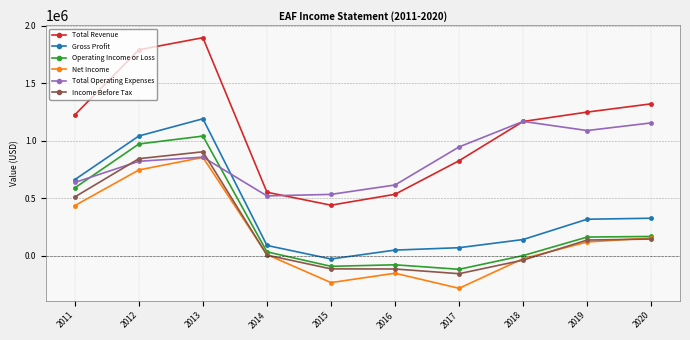

What are all the series names shown in the legend?

Total Revenue, Gross Profit, Operating Income or Loss, Net Income, Total Operating Expenses, Income Before Tax